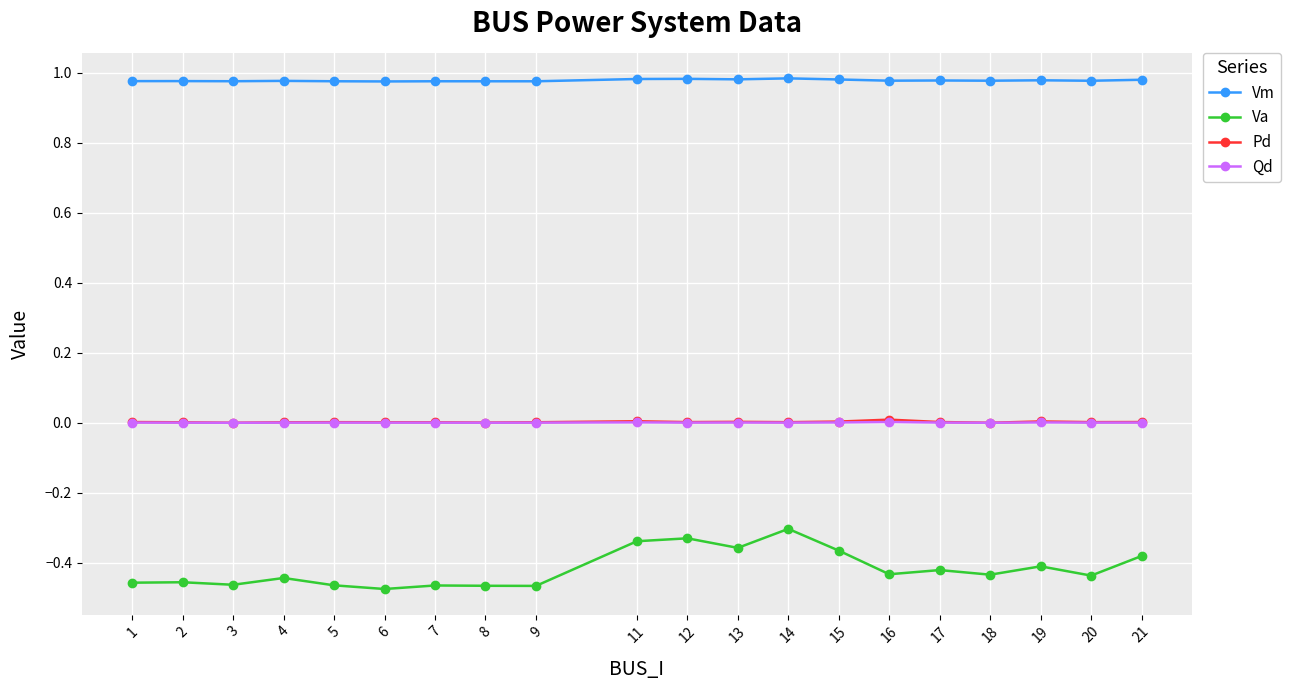

Which series has the largest total across all categories?

Vm